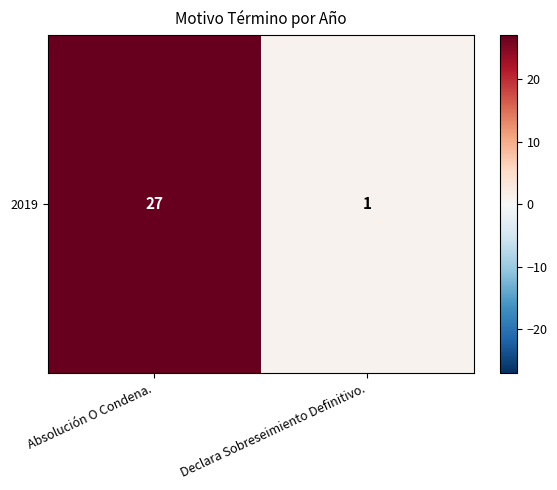

The value at Declara Sobreseimiento Definitivo. is 2. True or false?

False